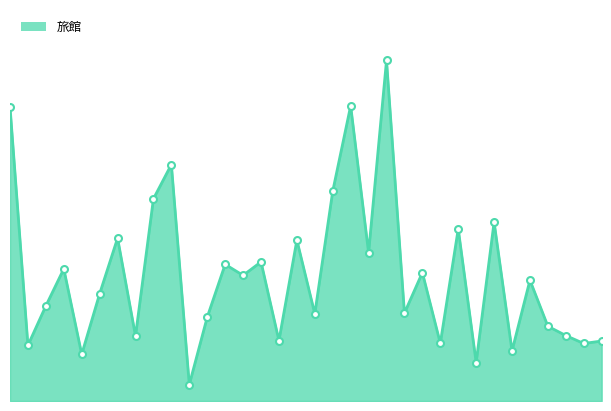

What is the difference between the values at 17 and 8?

140160